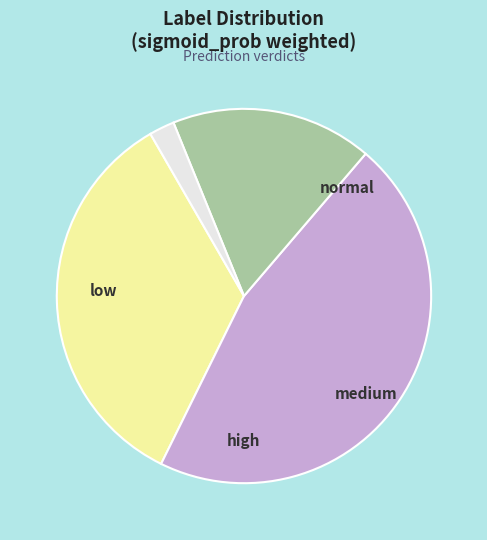

What is the largest slice in the pie chart?

normal